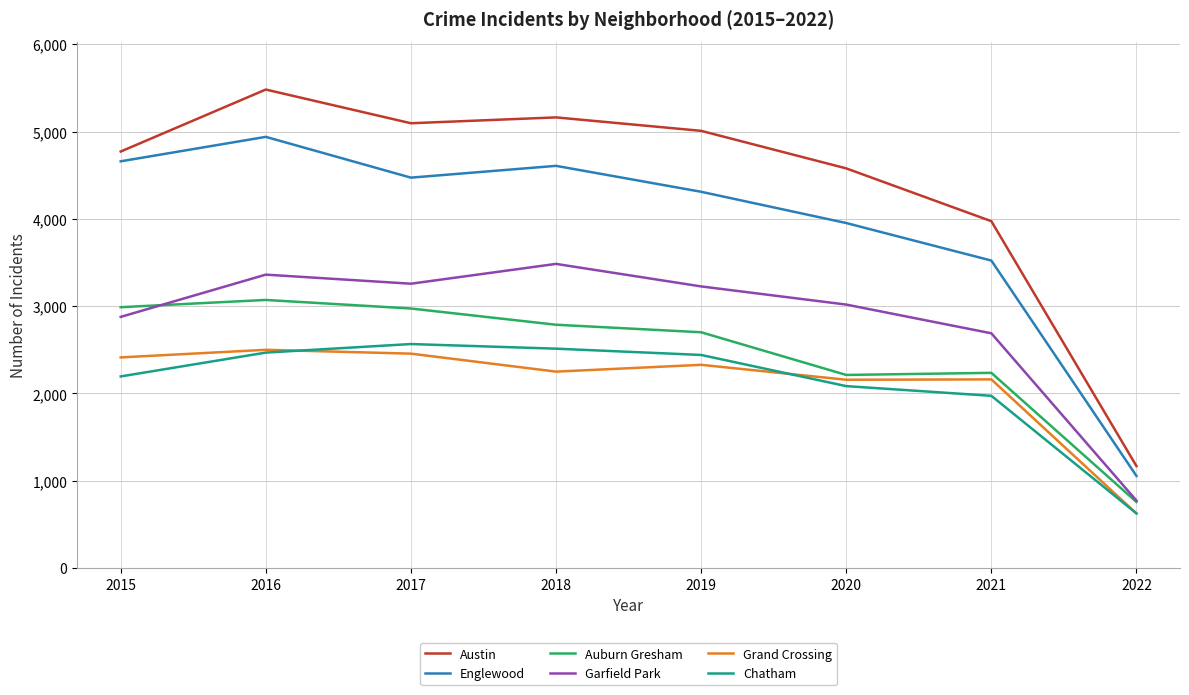

At which label is Chatham closest to 1596?

2021